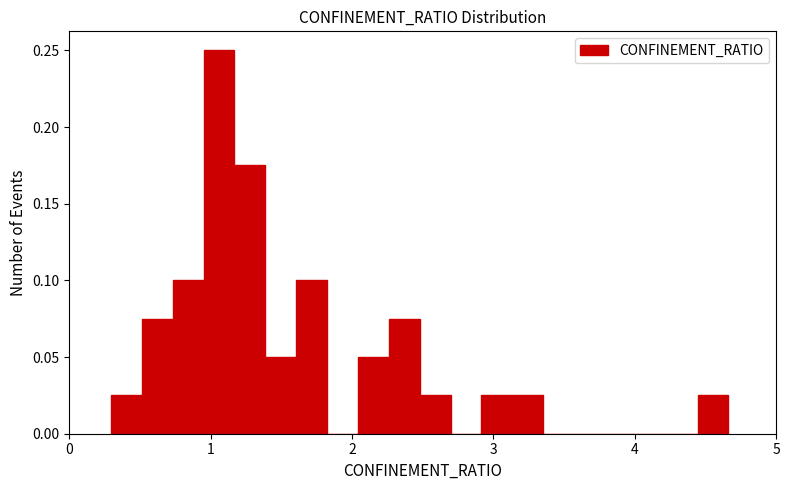

Read against the x-axis, roughly where is the centre of the tallest bar?

1.1